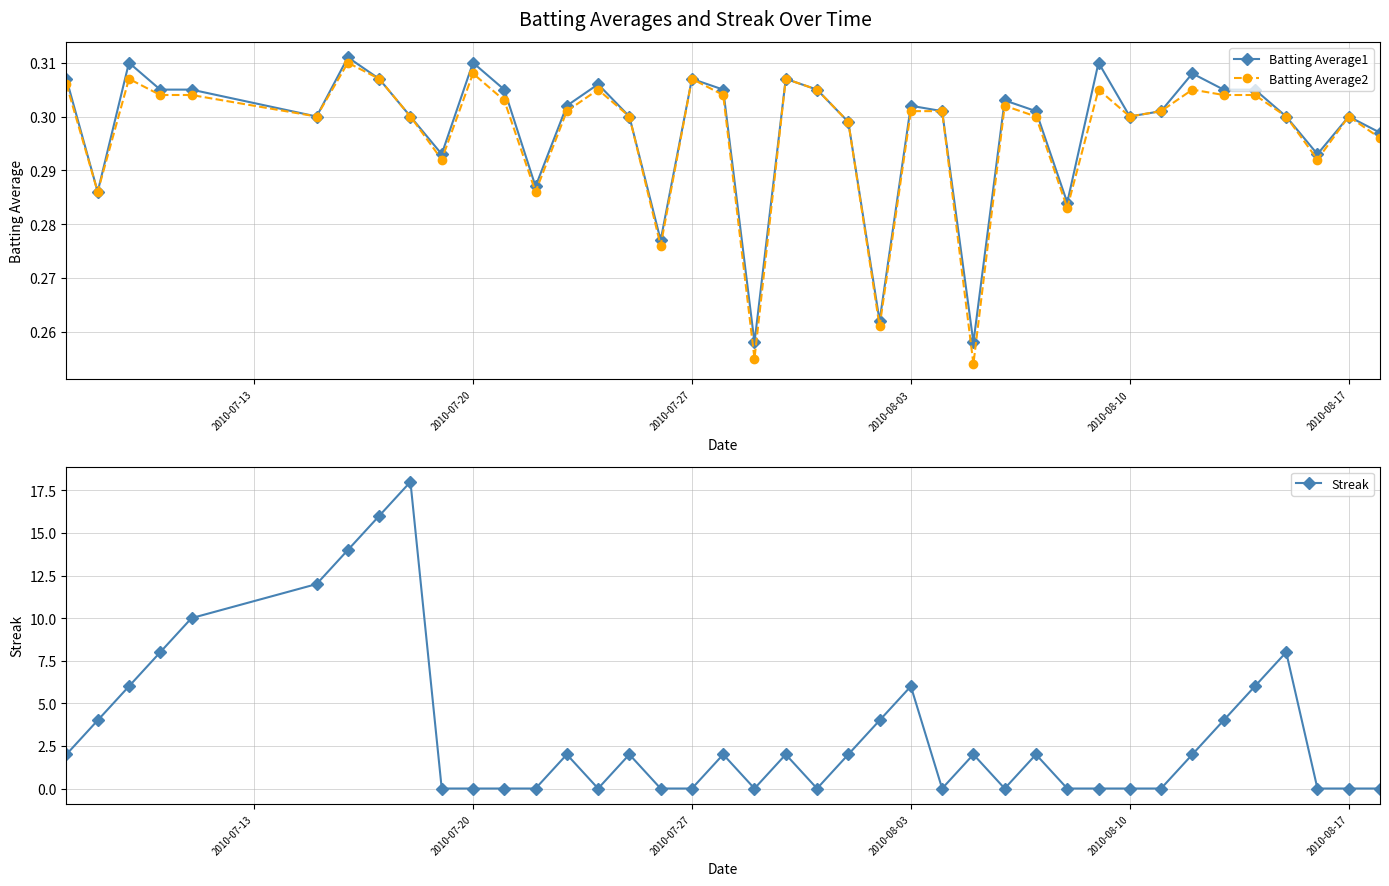

How many Batting Average1 values are between 0 and 1?

40